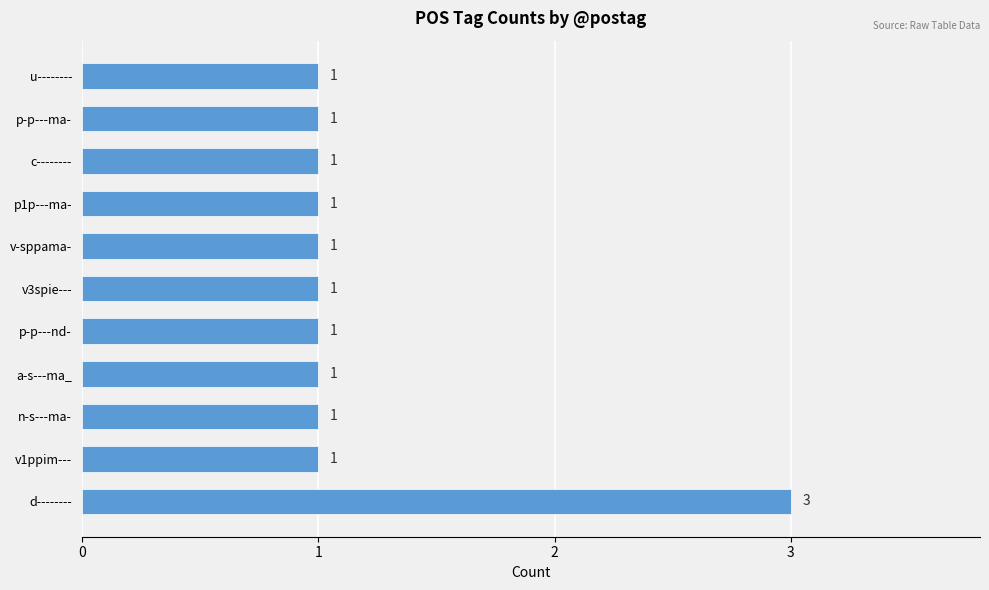

Reading bottom to top, extract all data points from this chart.

d--------=3	v1ppim---=1	n-s---ma-=1	a-s---ma_=1	p-p---nd-=1	v3spie---=1	v-sppama-=1	p1p---ma-=1	c--------=1	p-p---ma-=1	u--------=1